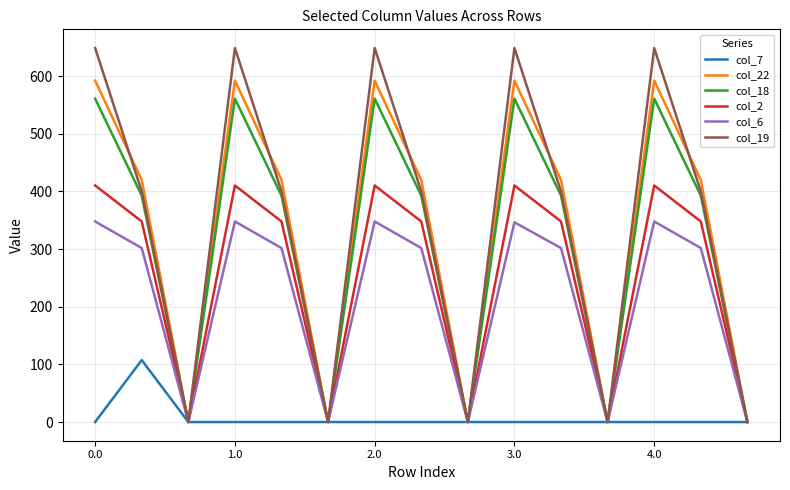

Which series has the widest spread of values?

col_19